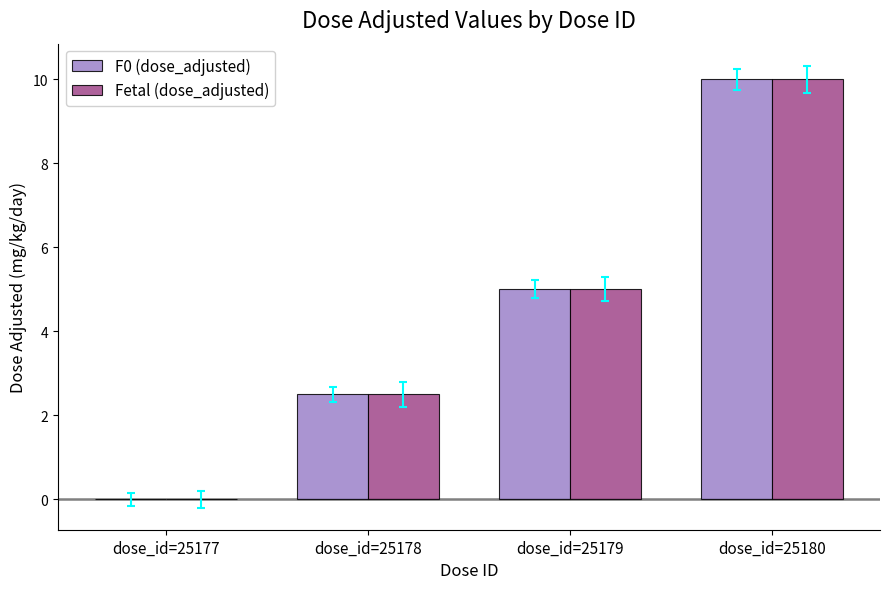

Read the Fetal (dose_adjusted) value at dose_id=25180.

10.0